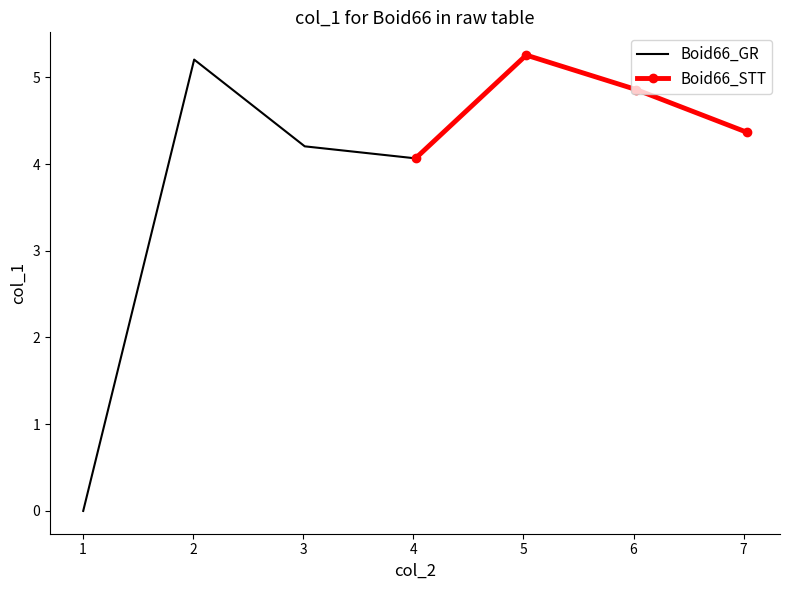

Reading left to right, extract all data points from this chart.

Boid66_GR: 0.0	5.2	4.2	4.1
Boid66_STT: 4.1	5.3	4.9	4.4